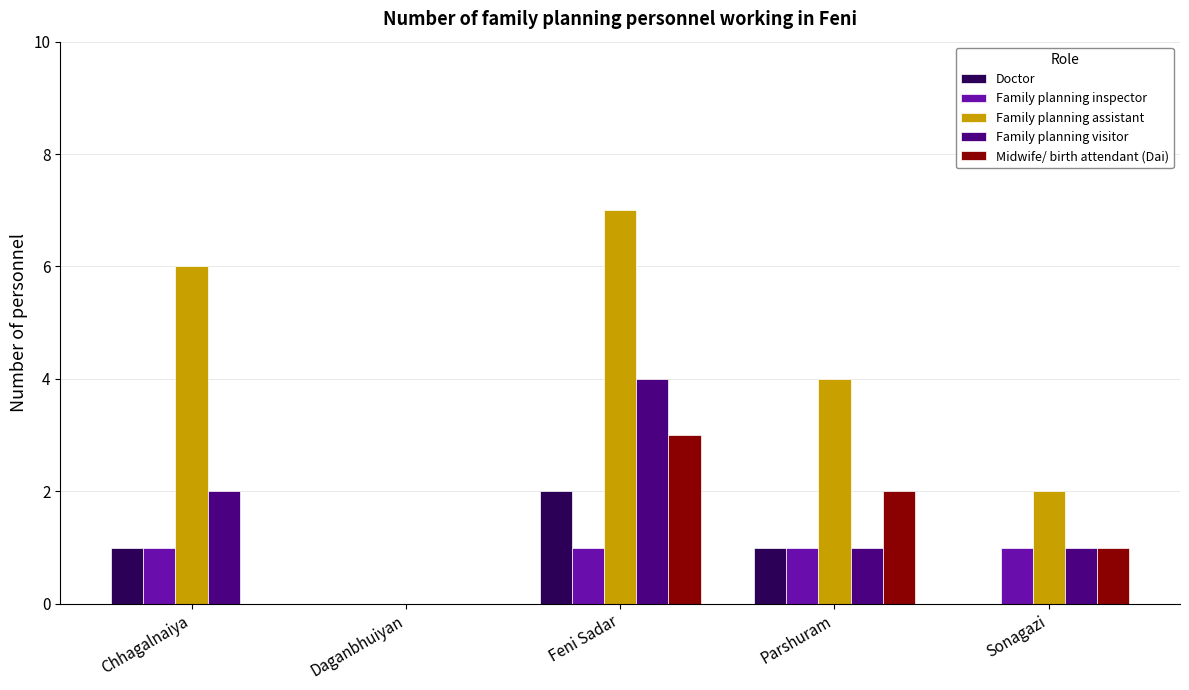

How many positive values does the Family planning visitor series have?

4